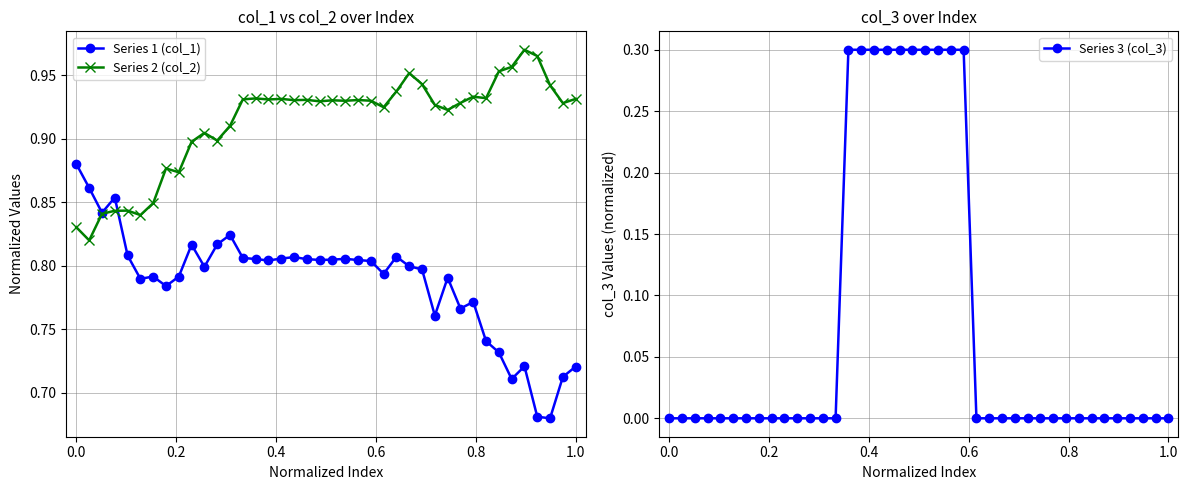

True or false: Series 1 (col_1) has more than 2 points higher than both neighbors.

True